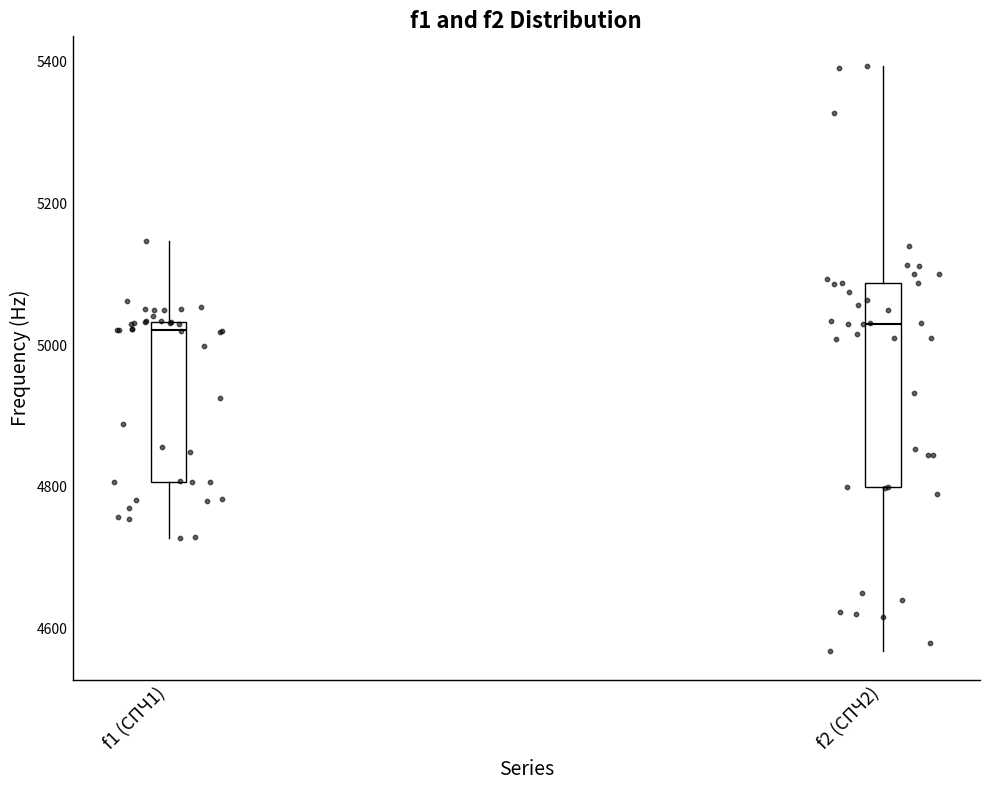

Comparing the boxes themselves (not the whiskers), which one is the tallest?

f2 (СПЧ2)